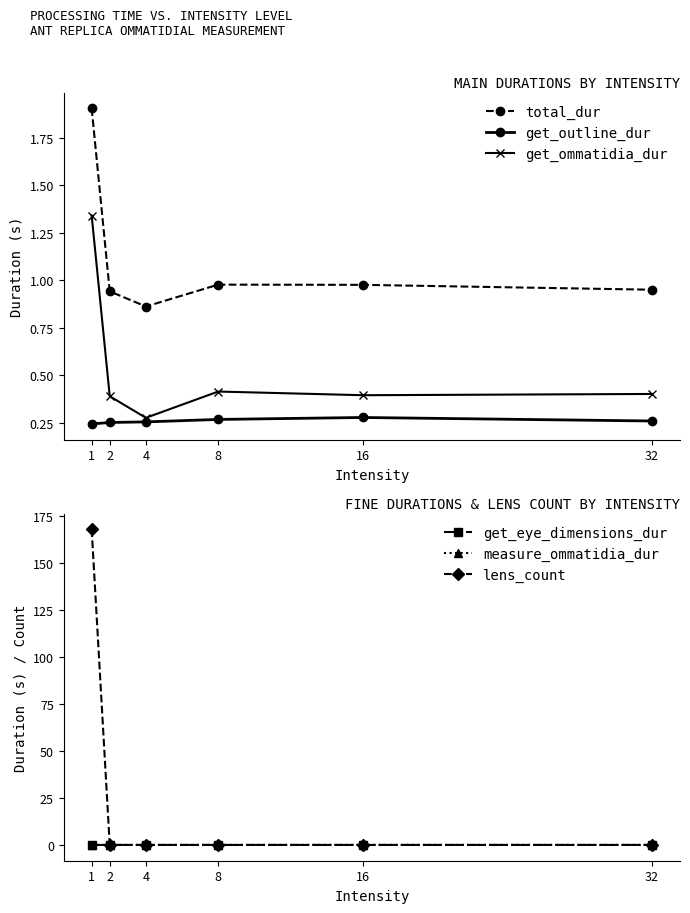

What are all the series names shown in the legend?

total_dur, get_outline_dur, get_ommatidia_dur, get_eye_dimensions_dur, measure_ommatidia_dur, lens_count